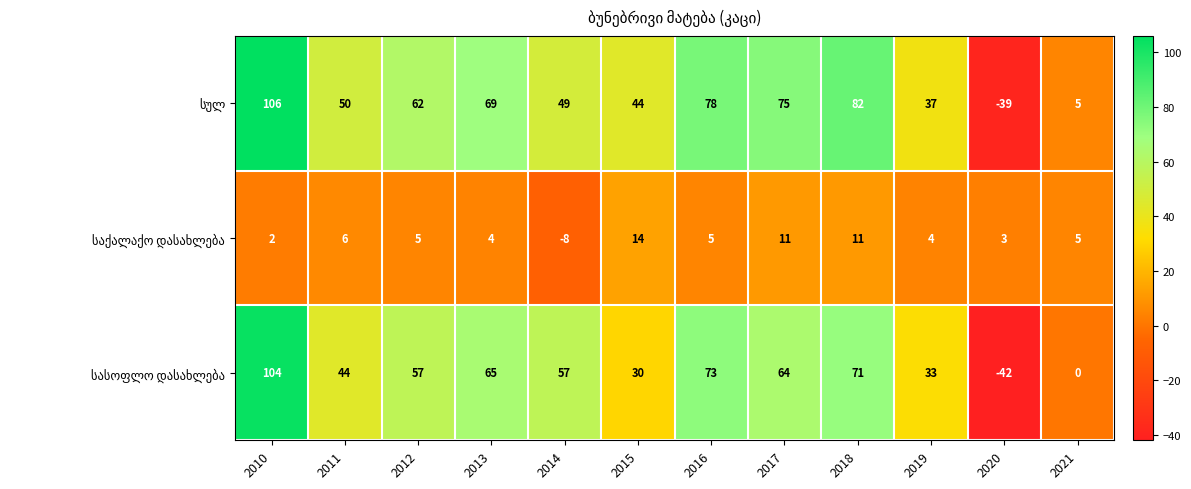

At which category is the sum across all series the highest?

2010